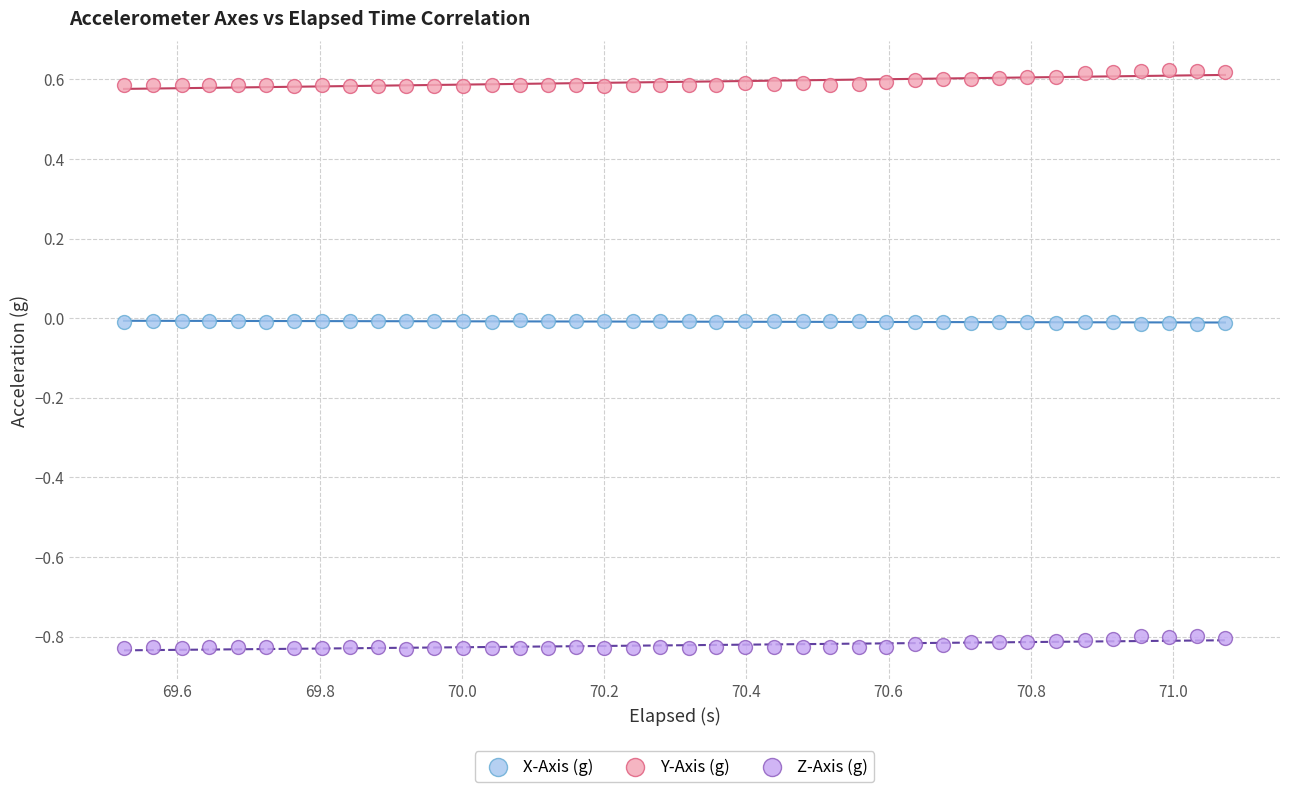

Which series reaches the minimum Y coordinate?

Z-Axis (g)